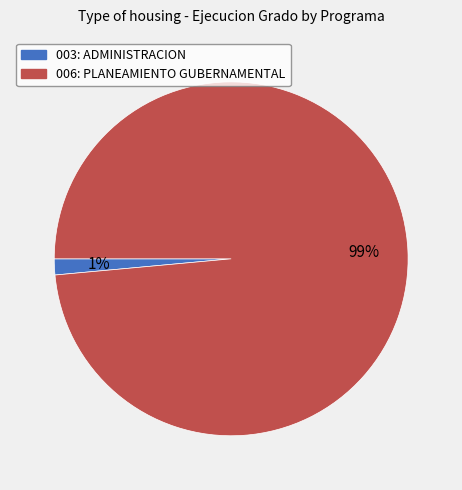

Between 006: PLANEAMIENTO GUBERNAMENTAL and 003: ADMINISTRACION, which is larger?

006: PLANEAMIENTO GUBERNAMENTAL